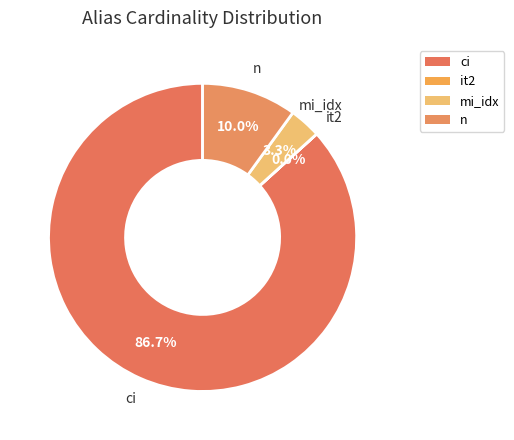

Which slice is the largest?

ci